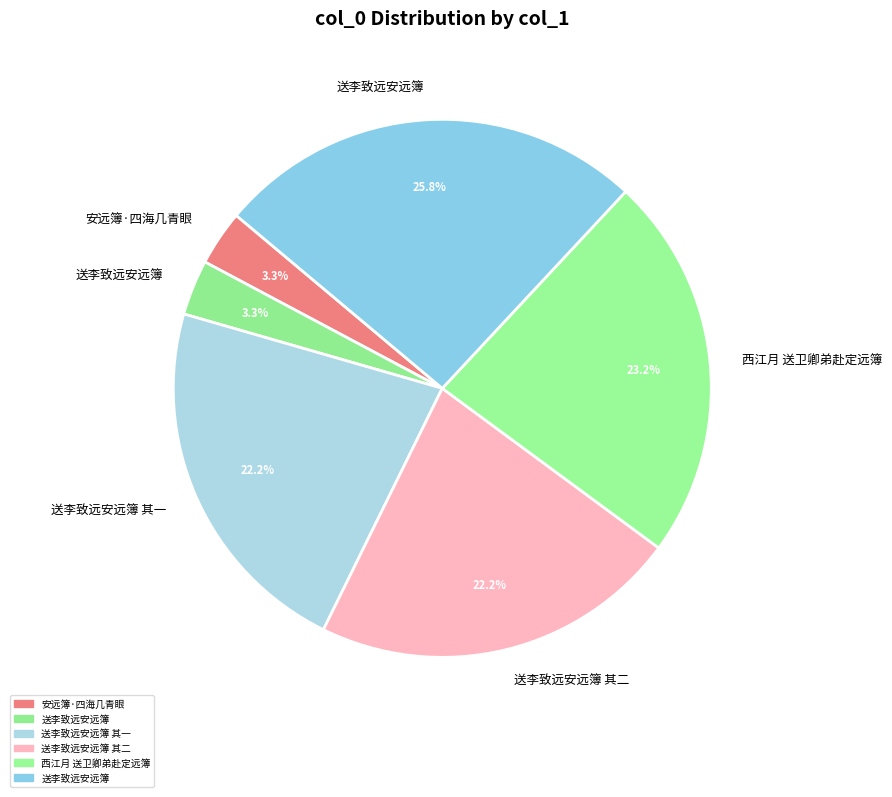

How many slices are in this pie chart?

6